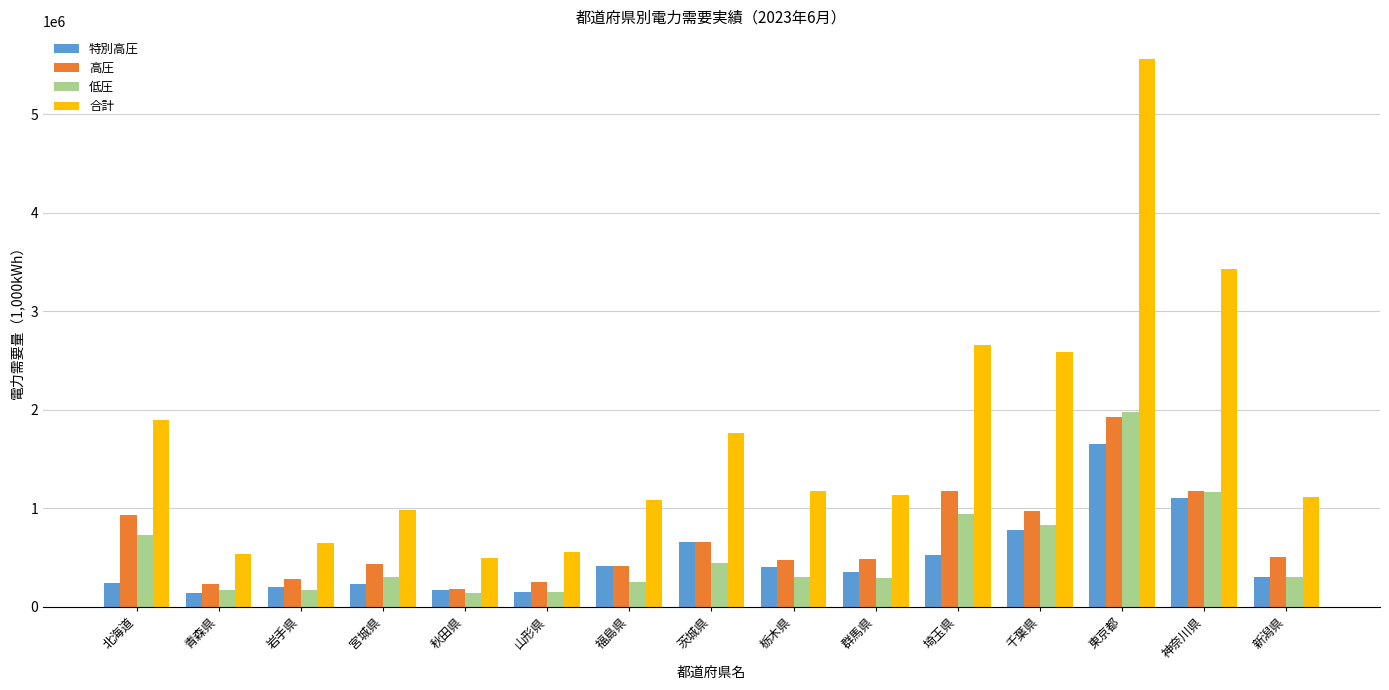

Which series has the largest range (max minus min)?

合計